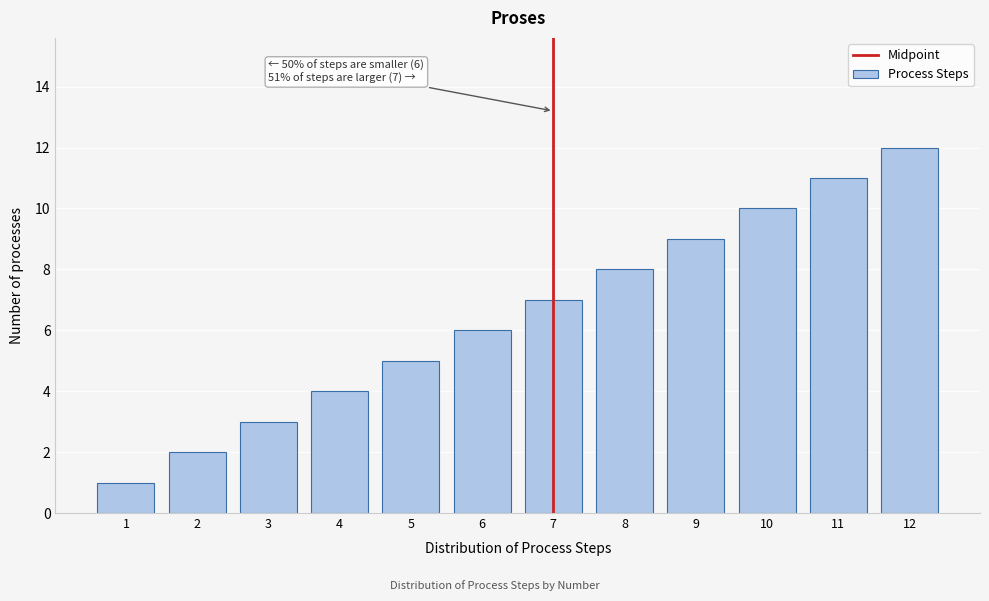

Is it true that the value at 11 is 11?

True